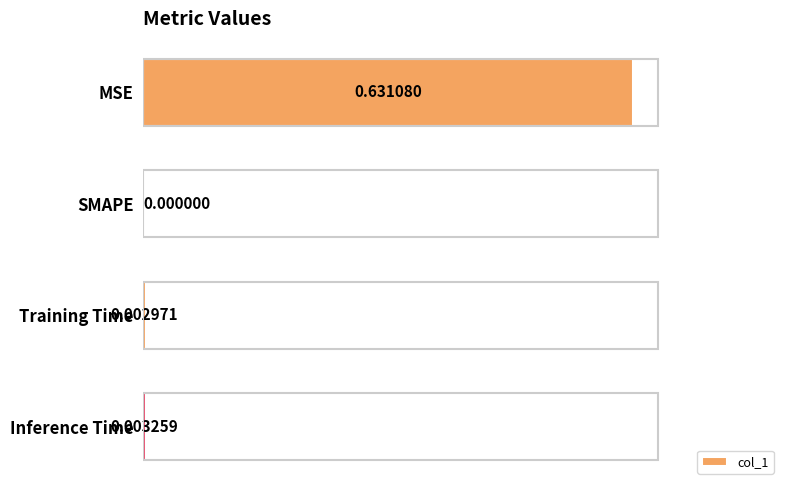

How many categories are shown in the chart?

4